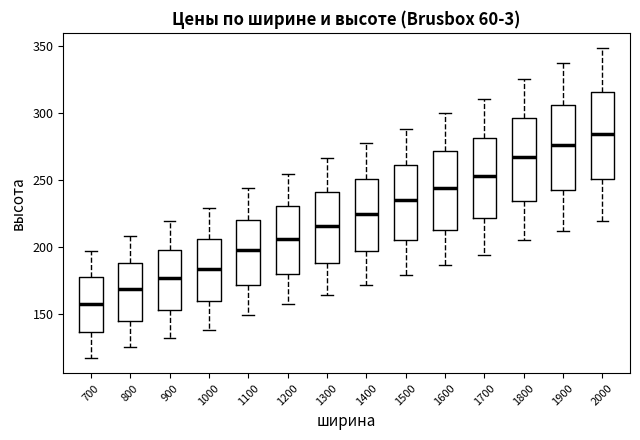

Reading left to right, read every box against the y-axis: the position of its median line, the range the box covers, and the ends of its whiskers. The values are not printed on the chart, so give them approximately, as read against the axis.

700: median 160, box 135 to 175, whiskers 115 to 195
800: median 170, box 145 to 190, whiskers 125 to 210
900: median 175, box 155 to 200, whiskers 130 to 220
1000: median 185, box 160 to 205, whiskers 140 to 230
1100: median 200, box 170 to 220, whiskers 150 to 245
1200: median 205, box 180 to 230, whiskers 155 to 255
1300: median 215, box 190 to 240, whiskers 165 to 265
1400: median 225, box 195 to 250, whiskers 170 to 275
1500: median 235, box 205 to 260, whiskers 180 to 290
1600: median 245, box 215 to 270, whiskers 185 to 300
1700: median 255, box 220 to 280, whiskers 195 to 310
1800: median 265, box 235 to 295, whiskers 205 to 325
1900: median 275, box 240 to 305, whiskers 210 to 335
2000: median 285, box 250 to 315, whiskers 220 to 350